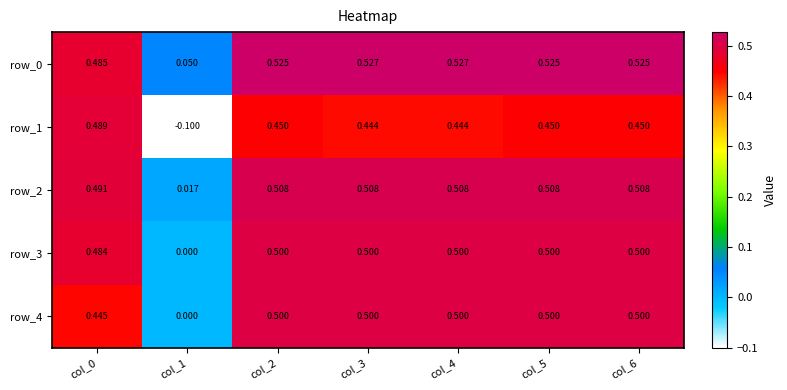

How many distinct data groups are displayed?

5